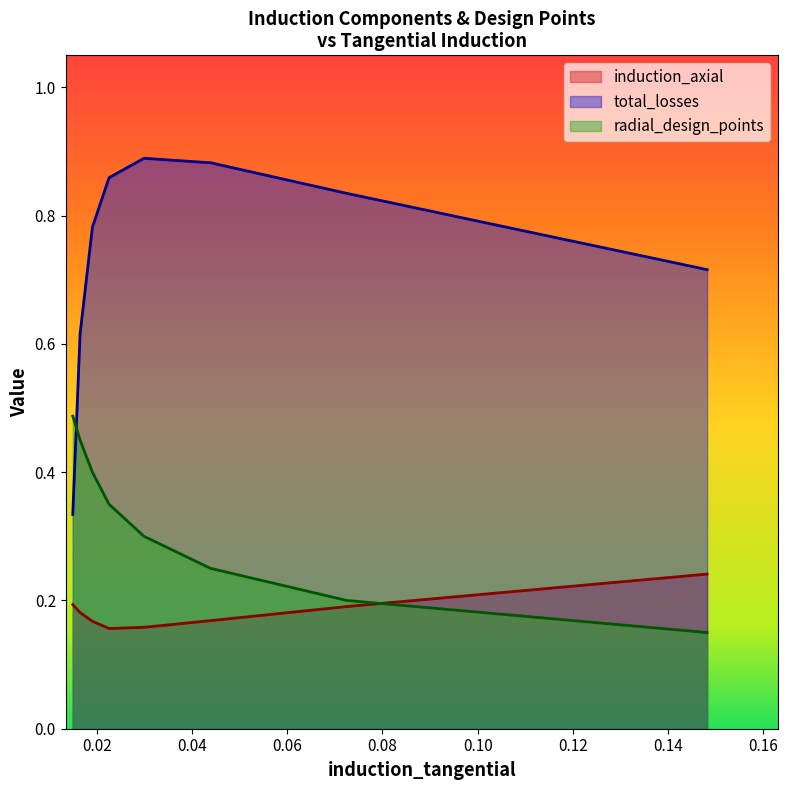

Rank the series by their maximum value, from lowest to highest.

induction_axial, radial_design_points, total_losses